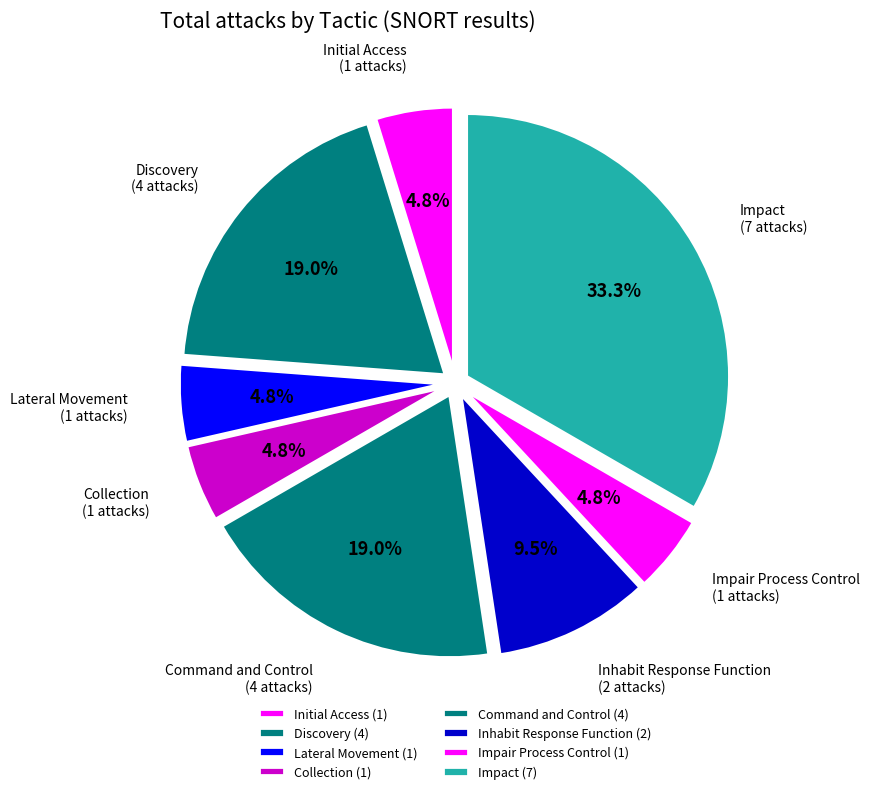

Is the sum of Inhabit Response Function and Impact greater than half?

No